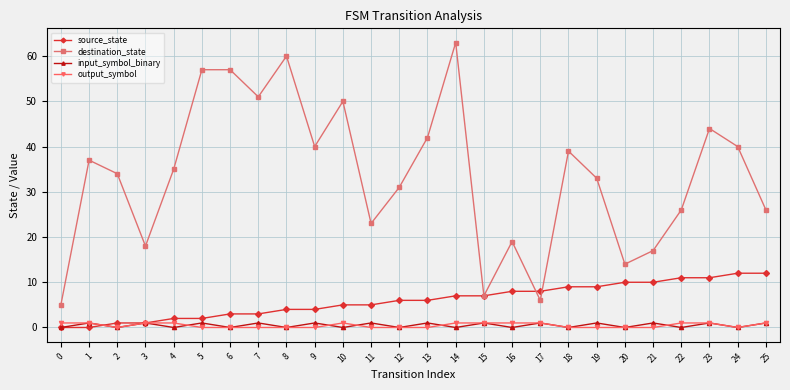

Reading left to right, what are all the values shown in this chart?

source_state: 0	0	1	1	2	2	3	3	4	4	5	5	6	6	7	7	8	8	9	9	10	10	11	11	12	12
destination_state: 5	37	34	18	35	57	57	51	60	40	50	23	31	42	63	7	19	6	39	33	14	17	26	44	40	26
input_symbol_binary: 0	1	0	1	0	1	0	1	0	1	0	1	0	1	0	1	0	1	0	1	0	1	0	1	0	1
output_symbol: 1	1	0	1	1	0	0	0	0	0	1	0	0	0	1	1	1	1	0	0	0	0	1	1	0	1